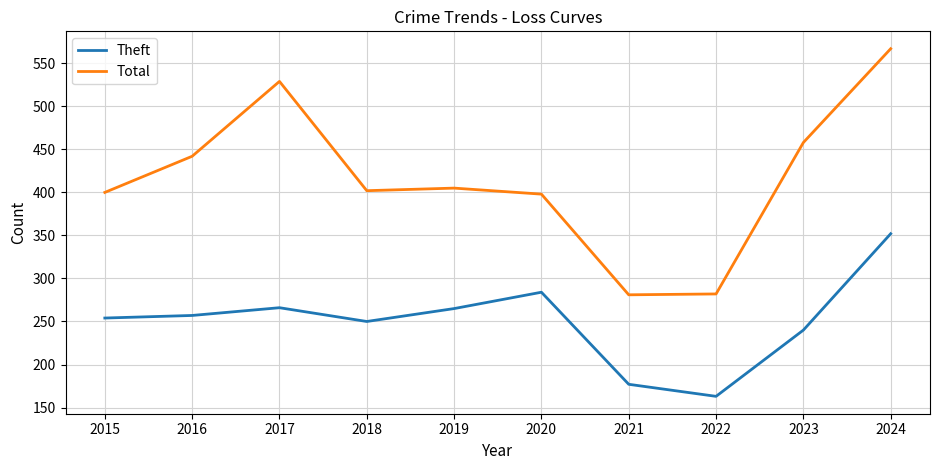

What is the approximate value of Total at 2021, to the nearest 5?

280